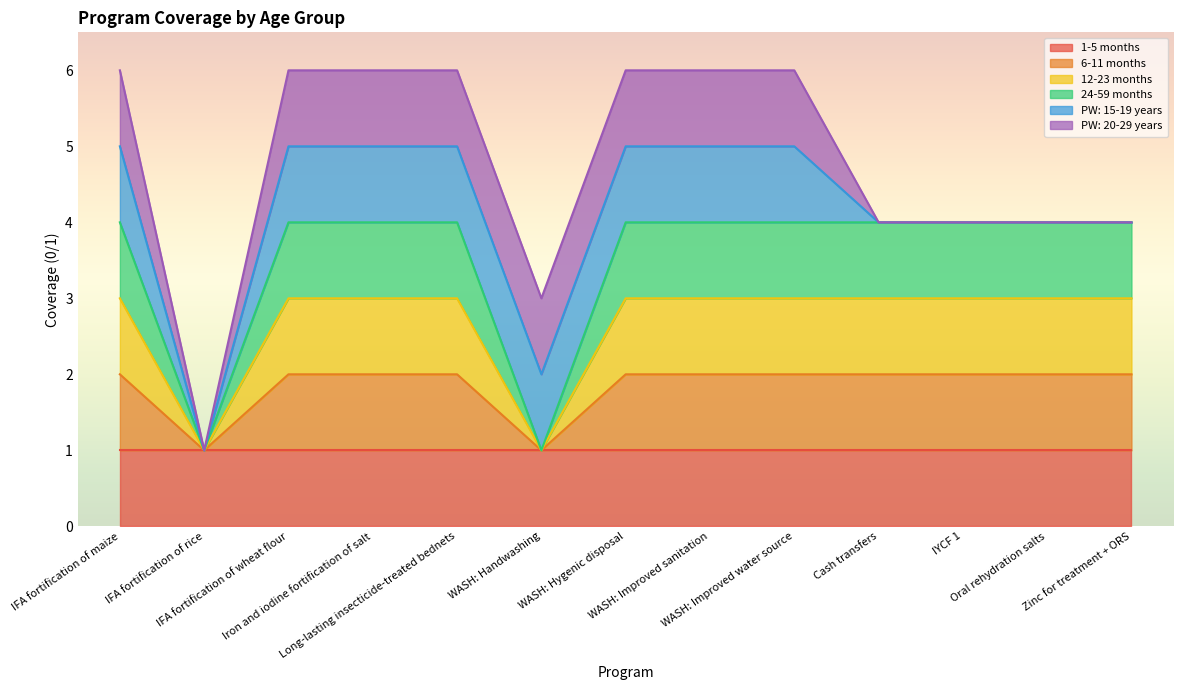

Which category has the lowest value across all series?

IFA fortification of rice